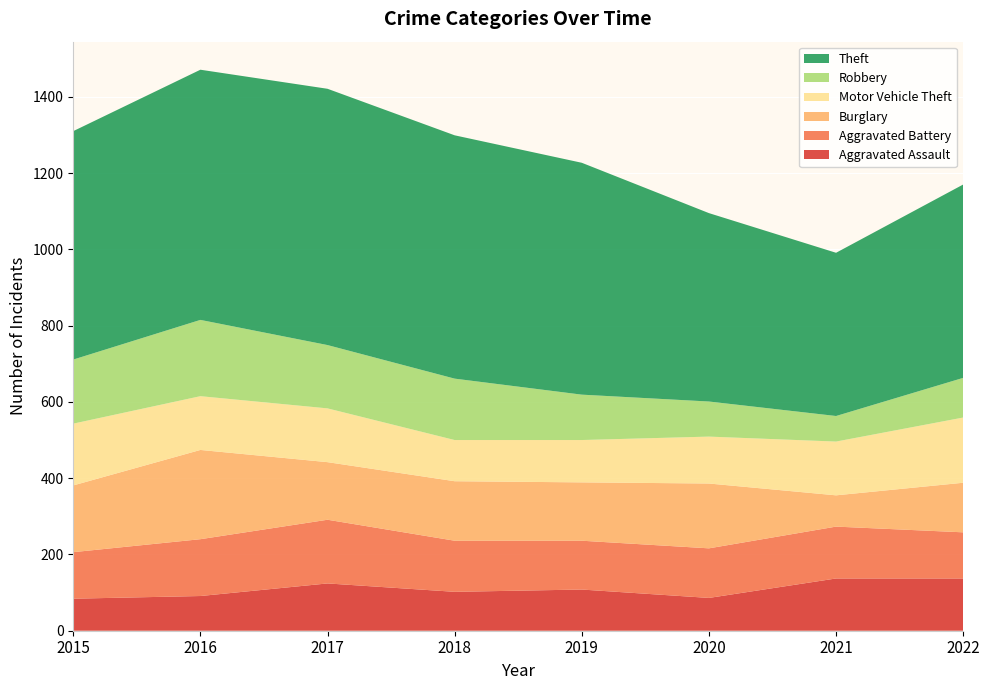

Reading left to right, extract all data points from this chart.

Aggravated Assault: 2015=84	2016=91	2017=124	2018=102	2019=108	2020=86	2021=137	2022=137
Aggravated Battery: 2015=122	2016=149	2017=167	2018=134	2019=128	2020=130	2021=136	2022=121
Burglary: 2015=175	2016=234	2017=151	2018=156	2019=153	2020=170	2021=82	2022=130
Motor Vehicle Theft: 2015=162	2016=141	2017=141	2018=108	2019=111	2020=123	2021=141	2022=171
Robbery: 2015=168	2016=200	2017=166	2018=161	2019=119	2020=92	2021=67	2022=104
Theft: 2015=599	2016=656	2017=672	2018=638	2019=608	2020=494	2021=428	2022=507